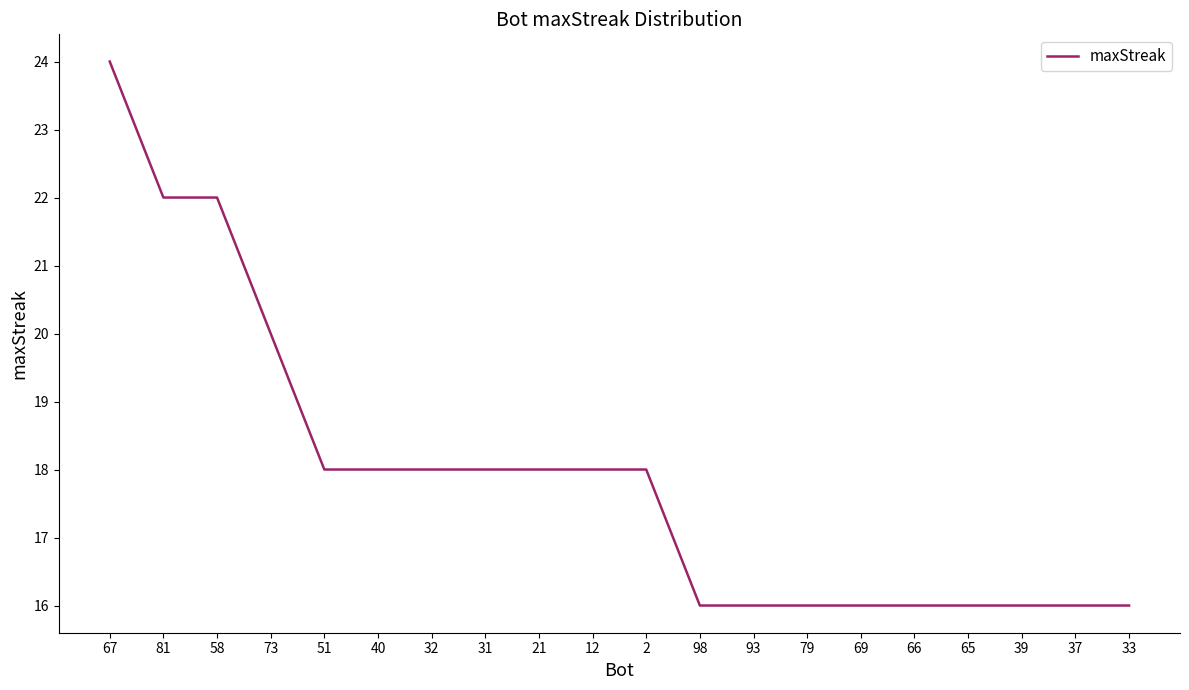

Count the values in the range 16 to 18.

16